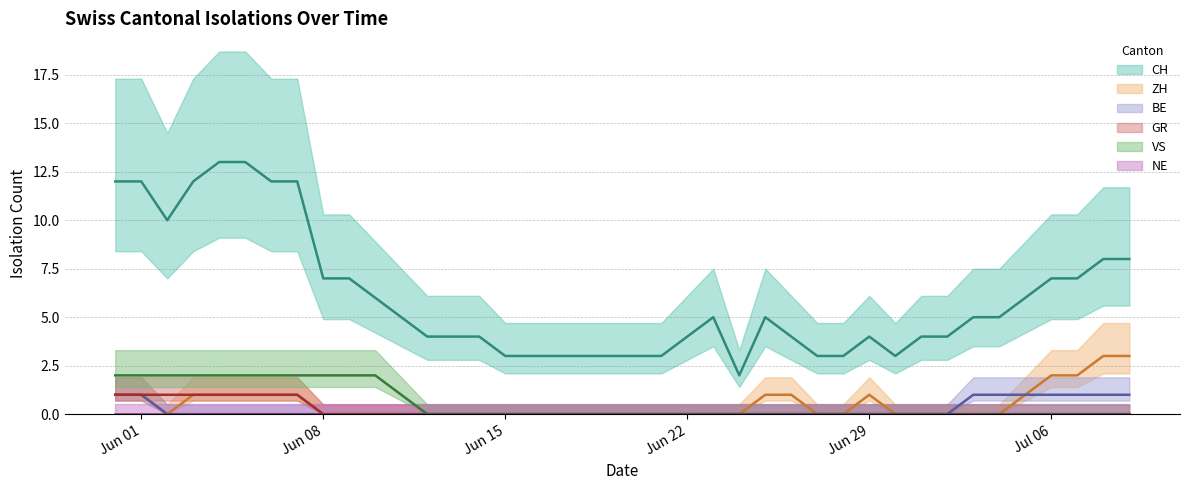

Which series has the widest spread of values?

CH